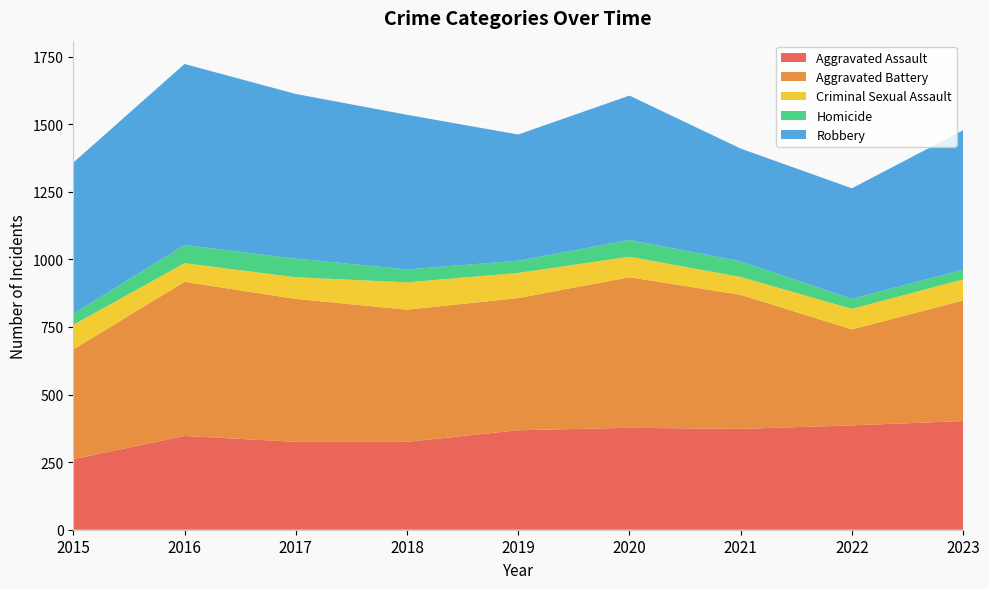

Reading left to right, list all the values displayed in this chart.

Aggravated Assault: 261	347	325	325	368	377	373	386	402
Aggravated Battery: 406	570	529	489	489	557	496	355	446
Criminal Sexual Assault: 91	69	80	101	93	76	66	76	78
Homicide: 41	67	69	48	45	62	58	37	36
Robbery: 559	670	609	572	467	534	417	409	516